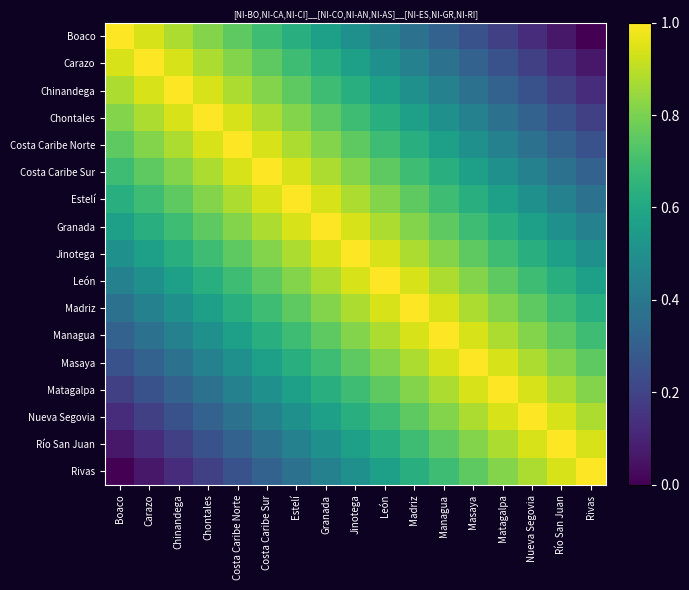

Reading left to right, what are all the values shown in this chart?

Boaco: Boaco=1.0	Carazo=0.9	Chinandega=0.9	Chontales=0.8	Costa Caribe Norte=0.8	Costa Caribe Sur=0.7	Estelí=0.6	Granada=0.6	Jinotega=0.5	León=0.4	Madriz=0.4	Managua=0.3	Masaya=0.2	Matagalpa=0.2	Nueva Segovia=0.1	Río San Juan=0.1	Rivas=0.0
Carazo: Boaco=0.9	Carazo=1.0	Chinandega=0.9	Chontales=0.9	Costa Caribe Norte=0.8	Costa Caribe Sur=0.8	Estelí=0.7	Granada=0.6	Jinotega=0.6	León=0.5	Madriz=0.4	Managua=0.4	Masaya=0.3	Matagalpa=0.2	Nueva Segovia=0.2	Río San Juan=0.1	Rivas=0.1
Chinandega: Boaco=0.9	Carazo=0.9	Chinandega=1.0	Chontales=0.9	Costa Caribe Norte=0.9	Costa Caribe Sur=0.8	Estelí=0.8	Granada=0.7	Jinotega=0.6	León=0.6	Madriz=0.5	Managua=0.4	Masaya=0.4	Matagalpa=0.3	Nueva Segovia=0.2	Río San Juan=0.2	Rivas=0.1
Chontales: Boaco=0.8	Carazo=0.9	Chinandega=0.9	Chontales=1.0	Costa Caribe Norte=0.9	Costa Caribe Sur=0.9	Estelí=0.8	Granada=0.8	Jinotega=0.7	León=0.6	Madriz=0.6	Managua=0.5	Masaya=0.4	Matagalpa=0.4	Nueva Segovia=0.3	Río San Juan=0.2	Rivas=0.2
Costa Caribe Norte: Boaco=0.8	Carazo=0.8	Chinandega=0.9	Chontales=0.9	Costa Caribe Norte=1.0	Costa Caribe Sur=0.9	Estelí=0.9	Granada=0.8	Jinotega=0.8	León=0.7	Madriz=0.6	Managua=0.6	Masaya=0.5	Matagalpa=0.4	Nueva Segovia=0.4	Río San Juan=0.3	Rivas=0.2
Costa Caribe Sur: Boaco=0.7	Carazo=0.8	Chinandega=0.8	Chontales=0.9	Costa Caribe Norte=0.9	Costa Caribe Sur=1.0	Estelí=0.9	Granada=0.9	Jinotega=0.8	León=0.8	Madriz=0.7	Managua=0.6	Masaya=0.6	Matagalpa=0.5	Nueva Segovia=0.4	Río San Juan=0.4	Rivas=0.3
Estelí: Boaco=0.6	Carazo=0.7	Chinandega=0.8	Chontales=0.8	Costa Caribe Norte=0.9	Costa Caribe Sur=0.9	Estelí=1.0	Granada=0.9	Jinotega=0.9	León=0.8	Madriz=0.8	Managua=0.7	Masaya=0.6	Matagalpa=0.6	Nueva Segovia=0.5	Río San Juan=0.4	Rivas=0.4
Granada: Boaco=0.6	Carazo=0.6	Chinandega=0.7	Chontales=0.8	Costa Caribe Norte=0.8	Costa Caribe Sur=0.9	Estelí=0.9	Granada=1.0	Jinotega=0.9	León=0.9	Madriz=0.8	Managua=0.8	Masaya=0.7	Matagalpa=0.6	Nueva Segovia=0.6	Río San Juan=0.5	Rivas=0.4
Jinotega: Boaco=0.5	Carazo=0.6	Chinandega=0.6	Chontales=0.7	Costa Caribe Norte=0.8	Costa Caribe Sur=0.8	Estelí=0.9	Granada=0.9	Jinotega=1.0	León=0.9	Madriz=0.9	Managua=0.8	Masaya=0.8	Matagalpa=0.7	Nueva Segovia=0.6	Río San Juan=0.6	Rivas=0.5
León: Boaco=0.4	Carazo=0.5	Chinandega=0.6	Chontales=0.6	Costa Caribe Norte=0.7	Costa Caribe Sur=0.8	Estelí=0.8	Granada=0.9	Jinotega=0.9	León=1.0	Madriz=0.9	Managua=0.9	Masaya=0.8	Matagalpa=0.8	Nueva Segovia=0.7	Río San Juan=0.6	Rivas=0.6
Madriz: Boaco=0.4	Carazo=0.4	Chinandega=0.5	Chontales=0.6	Costa Caribe Norte=0.6	Costa Caribe Sur=0.7	Estelí=0.8	Granada=0.8	Jinotega=0.9	León=0.9	Madriz=1.0	Managua=0.9	Masaya=0.9	Matagalpa=0.8	Nueva Segovia=0.8	Río San Juan=0.7	Rivas=0.6
Managua: Boaco=0.3	Carazo=0.4	Chinandega=0.4	Chontales=0.5	Costa Caribe Norte=0.6	Costa Caribe Sur=0.6	Estelí=0.7	Granada=0.8	Jinotega=0.8	León=0.9	Madriz=0.9	Managua=1.0	Masaya=0.9	Matagalpa=0.9	Nueva Segovia=0.8	Río San Juan=0.8	Rivas=0.7
Masaya: Boaco=0.2	Carazo=0.3	Chinandega=0.4	Chontales=0.4	Costa Caribe Norte=0.5	Costa Caribe Sur=0.6	Estelí=0.6	Granada=0.7	Jinotega=0.8	León=0.8	Madriz=0.9	Managua=0.9	Masaya=1.0	Matagalpa=0.9	Nueva Segovia=0.9	Río San Juan=0.8	Rivas=0.8
Matagalpa: Boaco=0.2	Carazo=0.2	Chinandega=0.3	Chontales=0.4	Costa Caribe Norte=0.4	Costa Caribe Sur=0.5	Estelí=0.6	Granada=0.6	Jinotega=0.7	León=0.8	Madriz=0.8	Managua=0.9	Masaya=0.9	Matagalpa=1.0	Nueva Segovia=0.9	Río San Juan=0.9	Rivas=0.8
Nueva Segovia: Boaco=0.1	Carazo=0.2	Chinandega=0.2	Chontales=0.3	Costa Caribe Norte=0.4	Costa Caribe Sur=0.4	Estelí=0.5	Granada=0.6	Jinotega=0.6	León=0.7	Madriz=0.8	Managua=0.8	Masaya=0.9	Matagalpa=0.9	Nueva Segovia=1.0	Río San Juan=0.9	Rivas=0.9
Río San Juan: Boaco=0.1	Carazo=0.1	Chinandega=0.2	Chontales=0.2	Costa Caribe Norte=0.3	Costa Caribe Sur=0.4	Estelí=0.4	Granada=0.5	Jinotega=0.6	León=0.6	Madriz=0.7	Managua=0.8	Masaya=0.8	Matagalpa=0.9	Nueva Segovia=0.9	Río San Juan=1.0	Rivas=0.9
Rivas: Boaco=0.0	Carazo=0.1	Chinandega=0.1	Chontales=0.2	Costa Caribe Norte=0.2	Costa Caribe Sur=0.3	Estelí=0.4	Granada=0.4	Jinotega=0.5	León=0.6	Madriz=0.6	Managua=0.7	Masaya=0.8	Matagalpa=0.8	Nueva Segovia=0.9	Río San Juan=0.9	Rivas=1.0